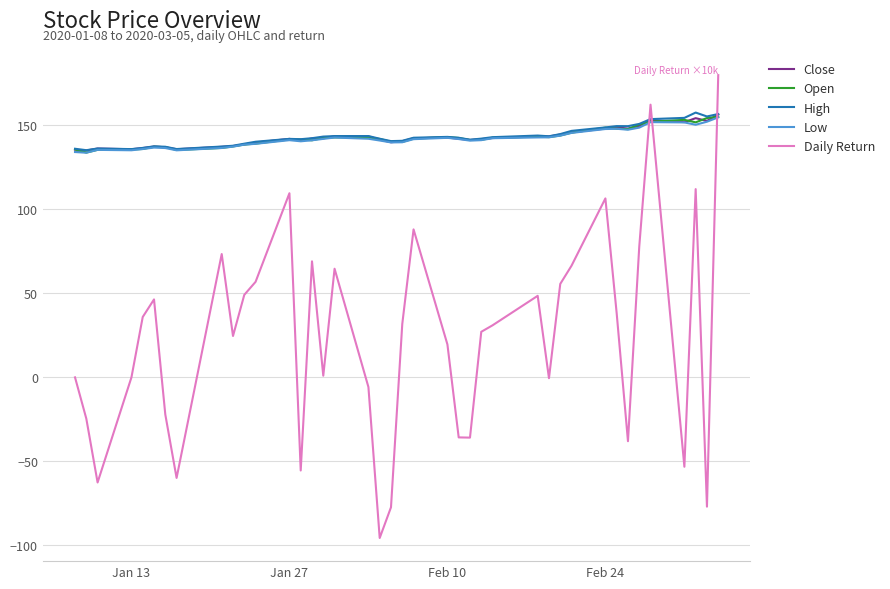

Which series has the largest range (max minus min)?

Daily Return